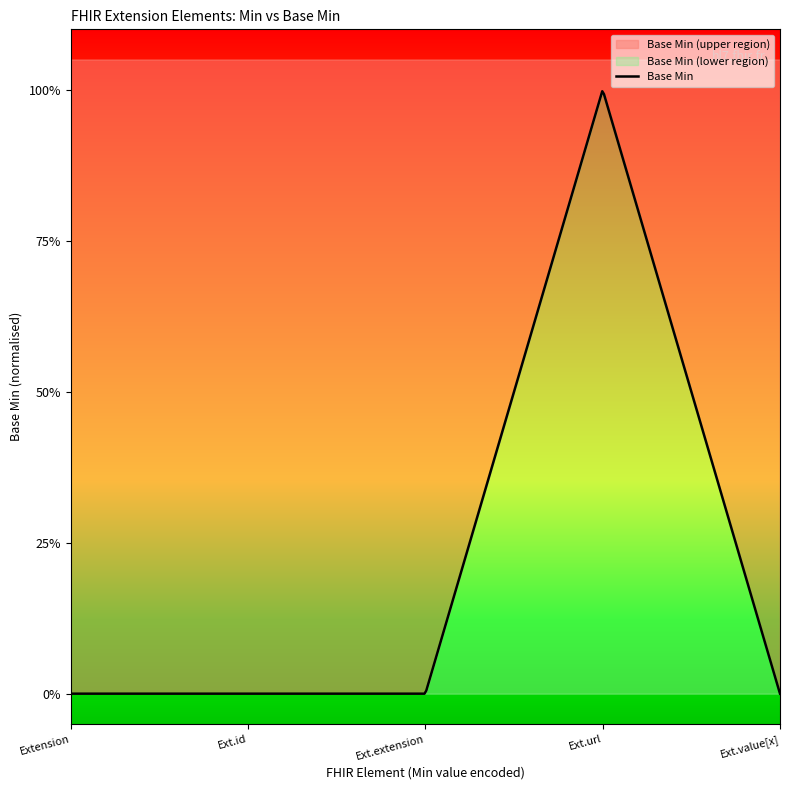

Rank the categories by value from lowest to highest.

Extension, Extension.id, Extension.extension, Extension.value[x], Extension.url